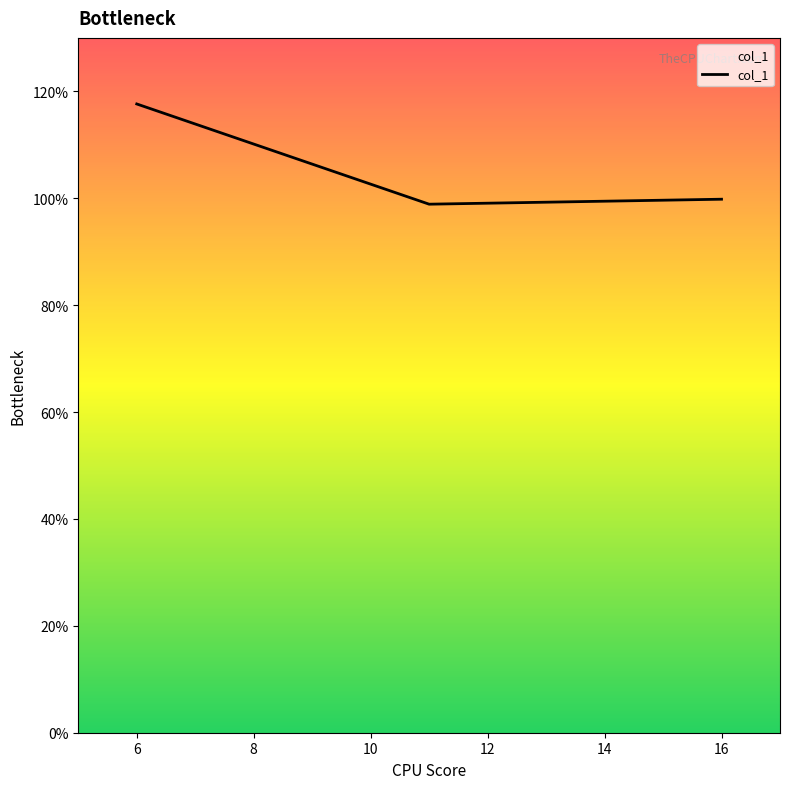

What is the average value?

1.1